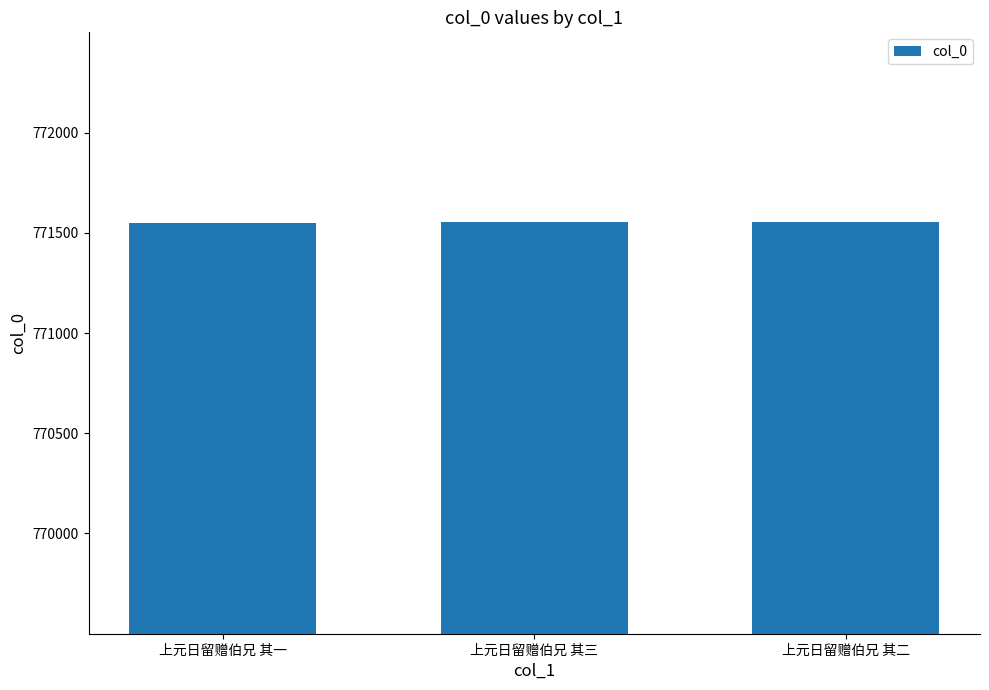

Approximately how many times larger is the value at 上元日留赠伯兄 其三 compared to 上元日留赠伯兄 其一?

1.0